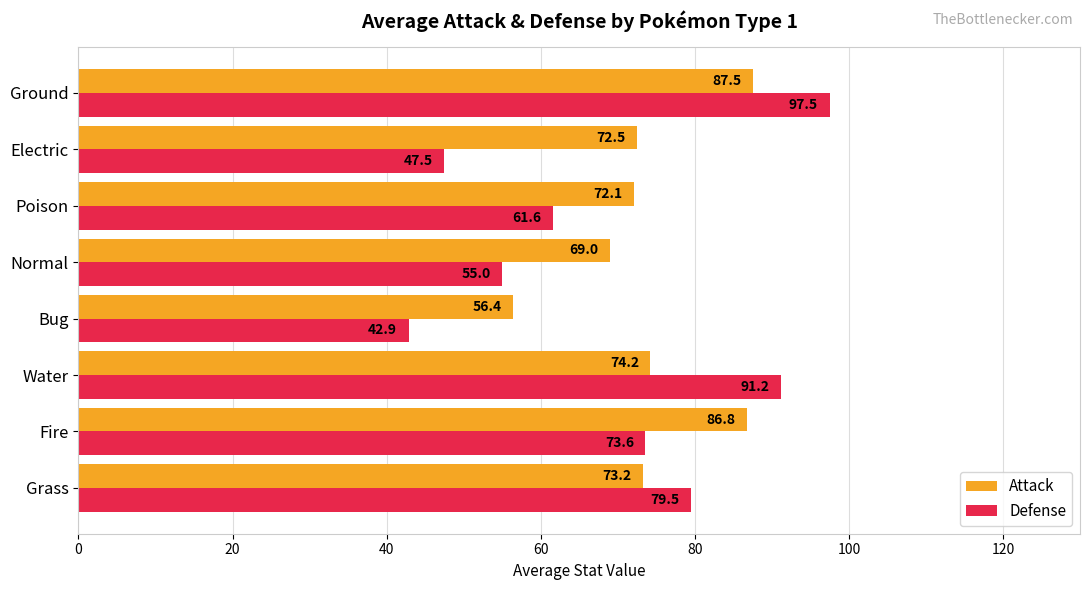

Which series changed the most between Fire and Poison?

Attack